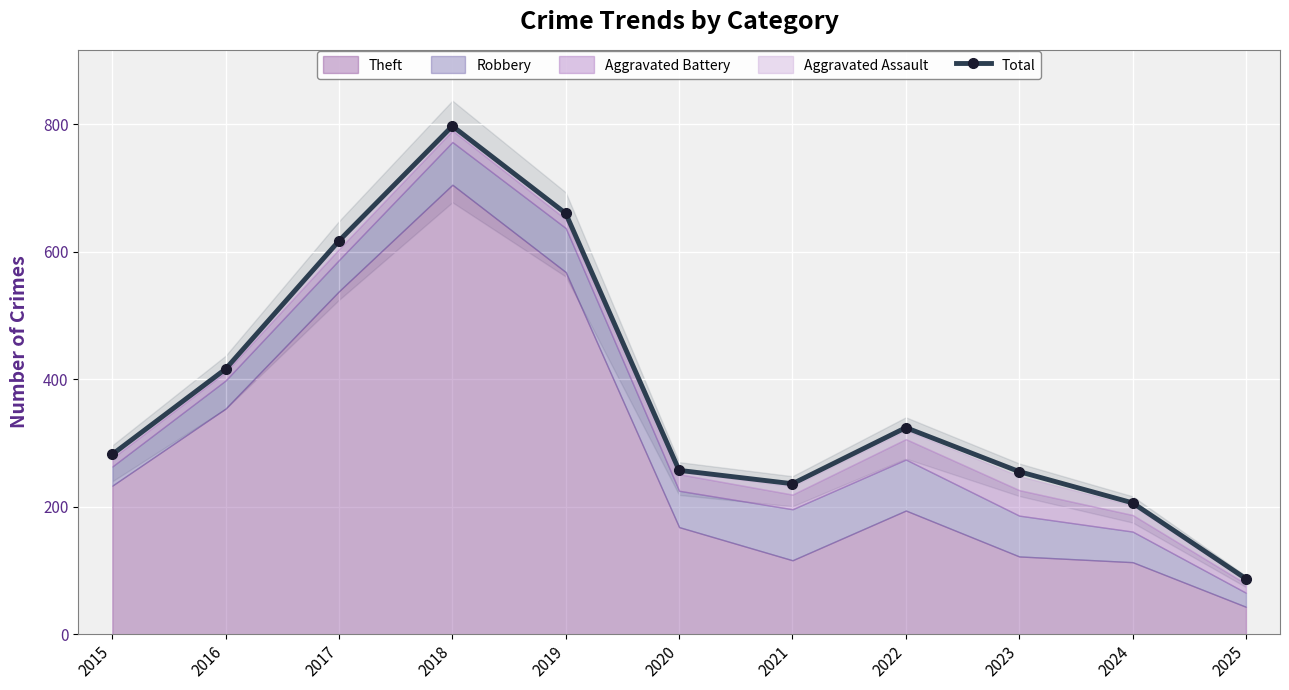

How many points are lower than both their immediate neighbors (excluding endpoints)?

1